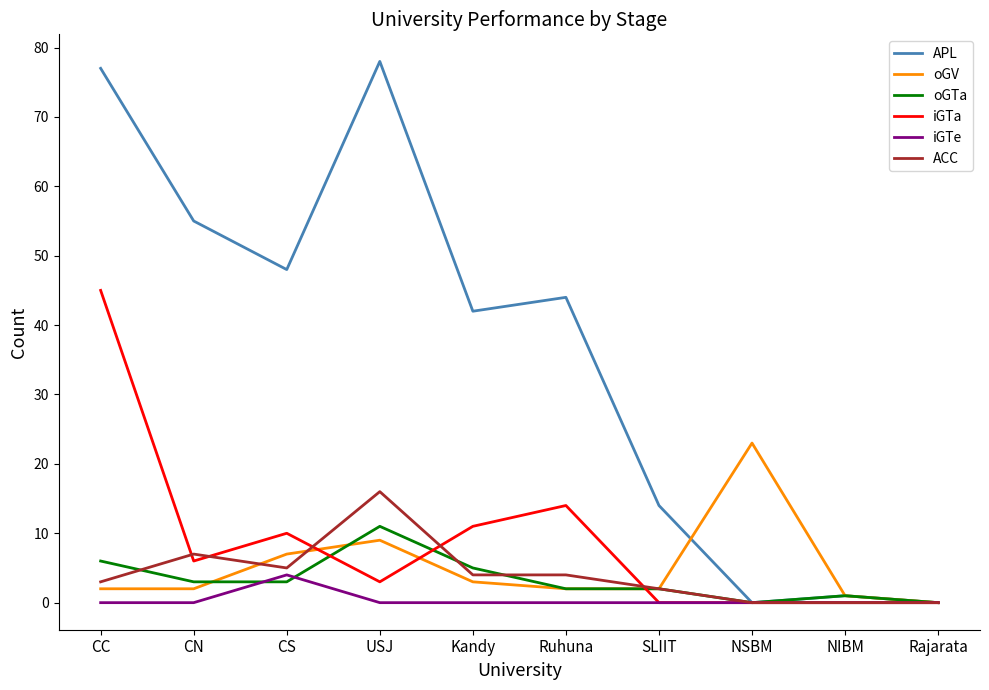

Which series has the largest total across all categories?

APL